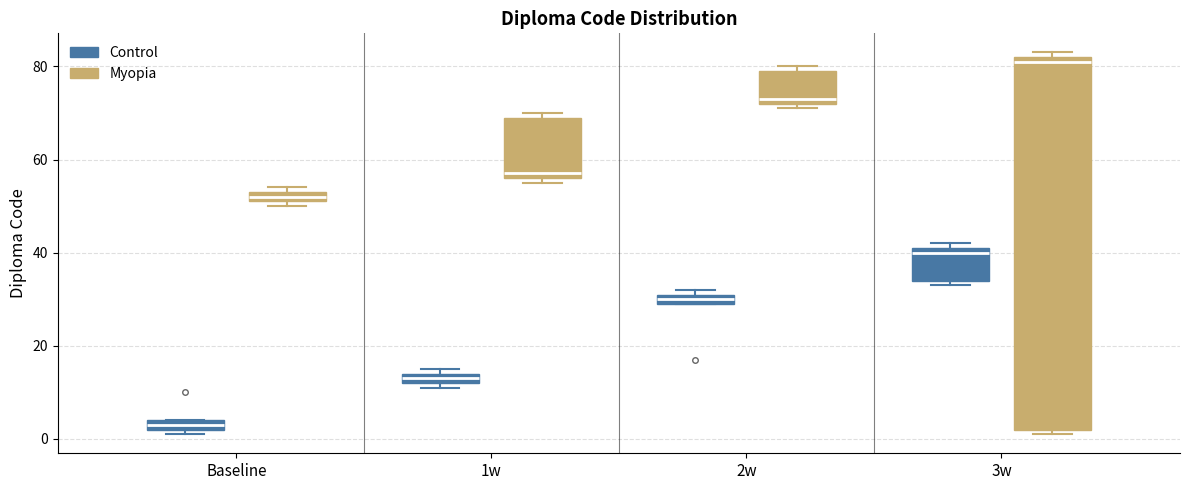

Comparing the boxes themselves (not the whiskers), which one is the tallest?

3w (Myopia)